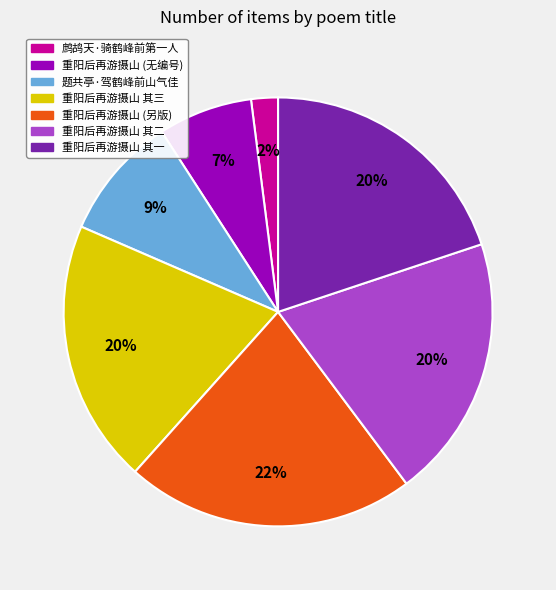

Do 题共亭·驾鹤峰前山气佳 and 鹧鸪天·骑鹤峰前第一人 together represent more than half of the pie?

No